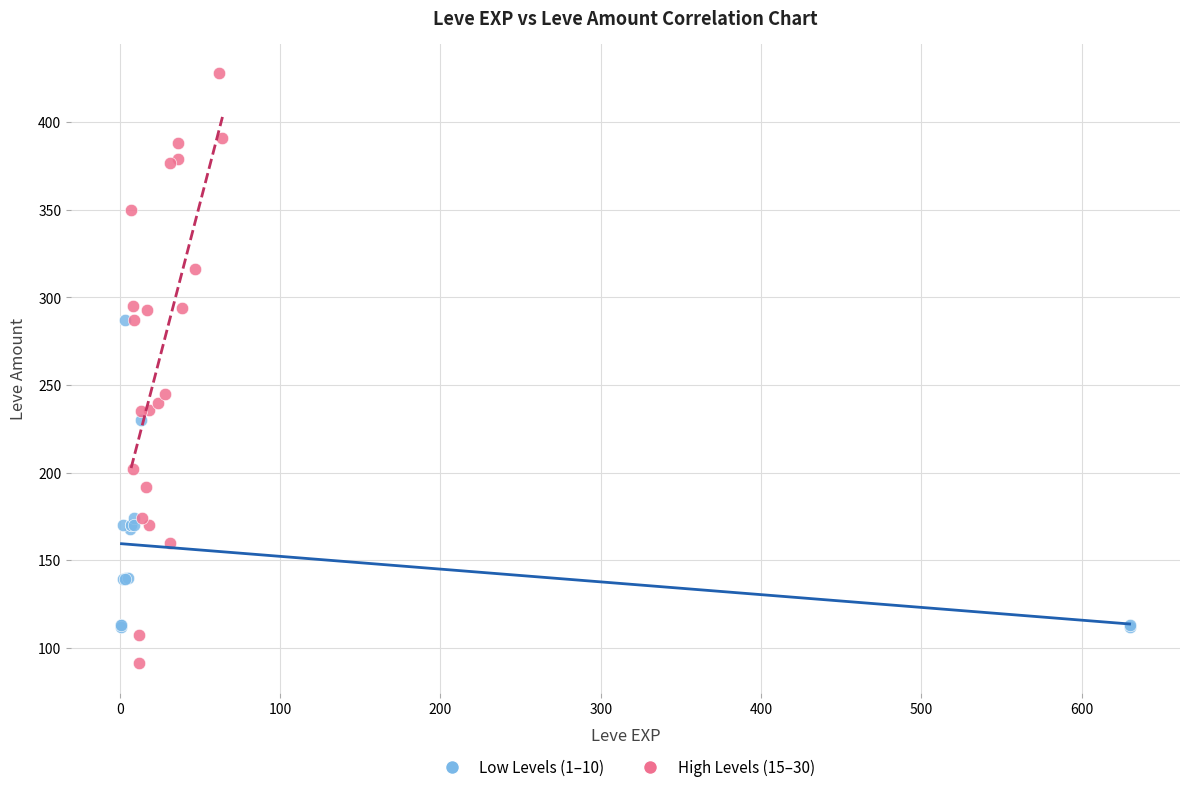

What are all the series names shown in the legend?

Low Levels (1–10), High Levels (15–30)